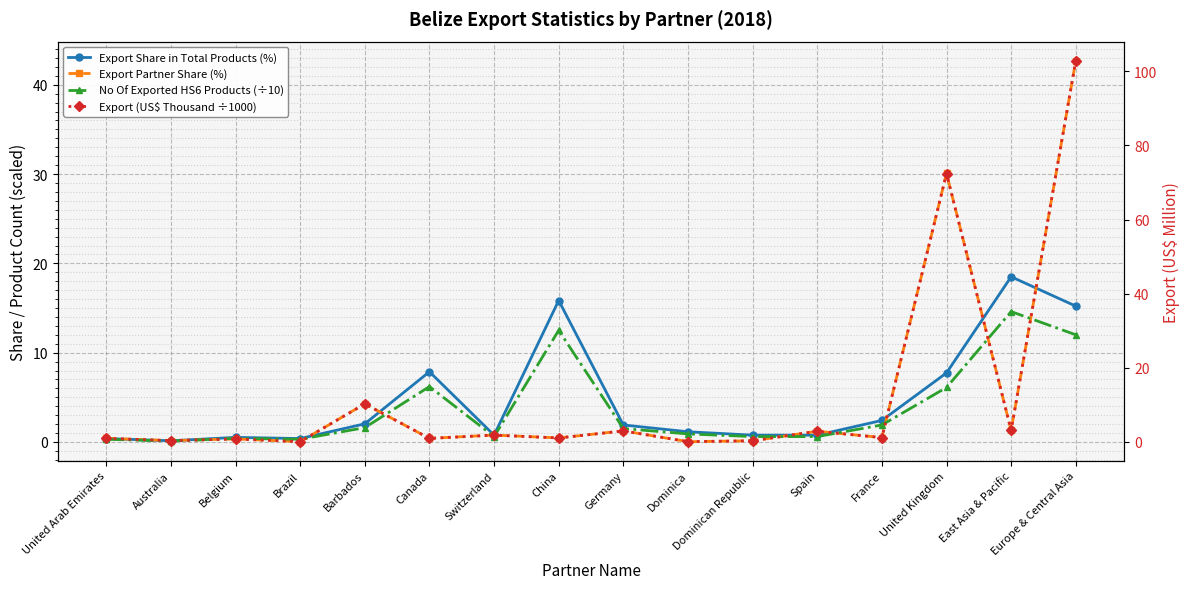

What is the label of the 2nd point from the right?

East Asia & Pacific